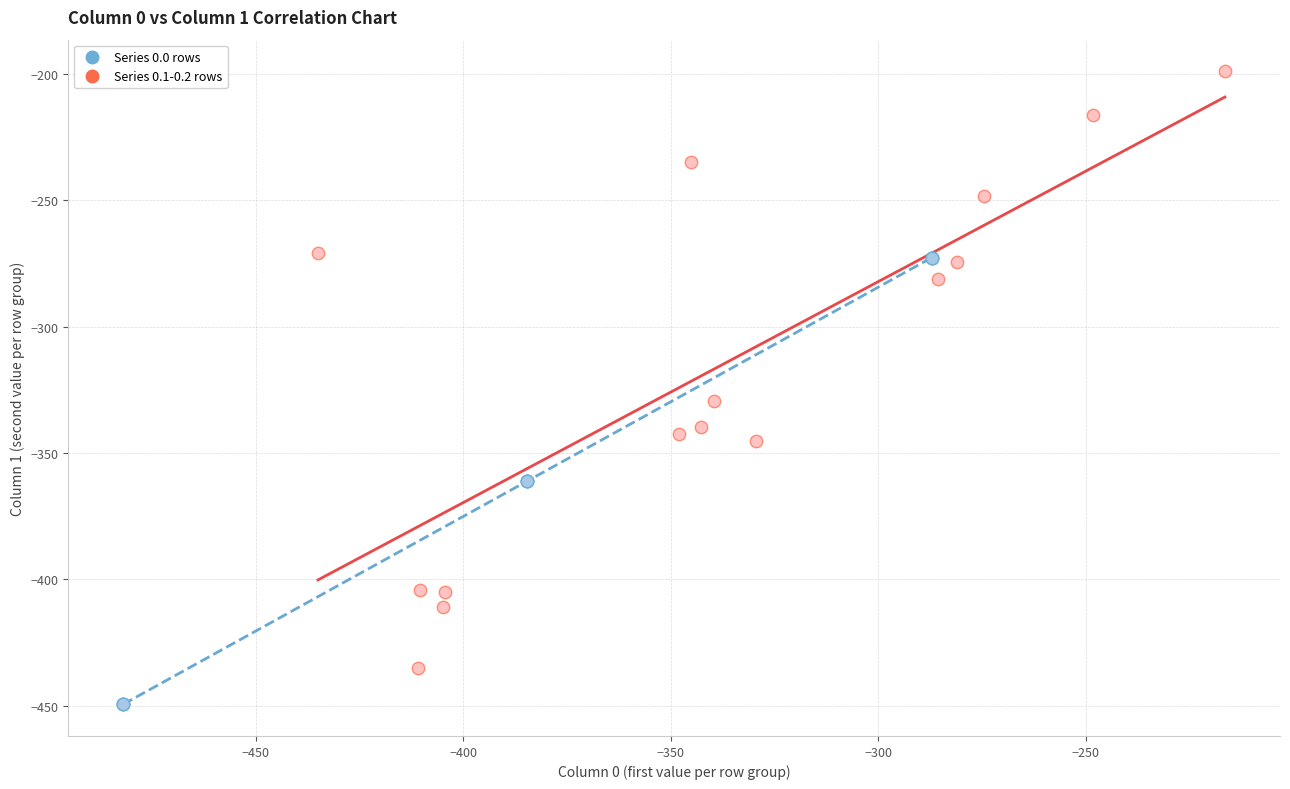

What are all the series names shown in the legend?

Series 0.0 rows, Series 0.1-0.2 rows